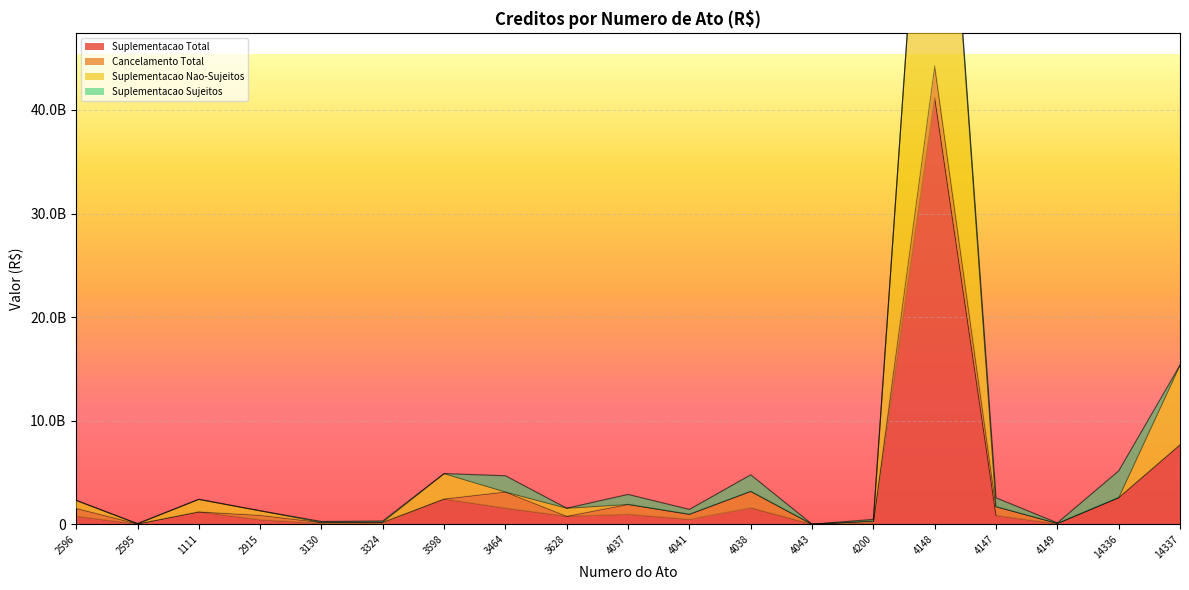

Where is the first local maximum for Suplementacao Nao-Sujeitos?

1111